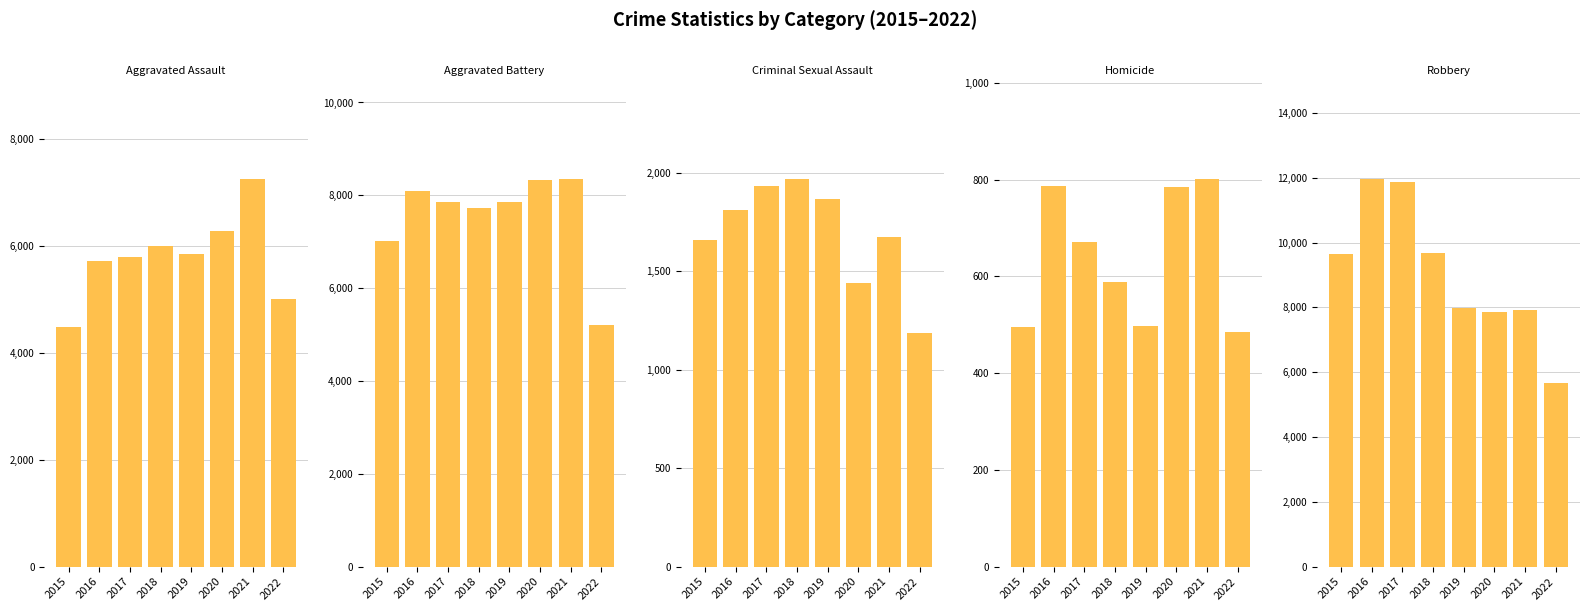

How many bars are there in total?

40